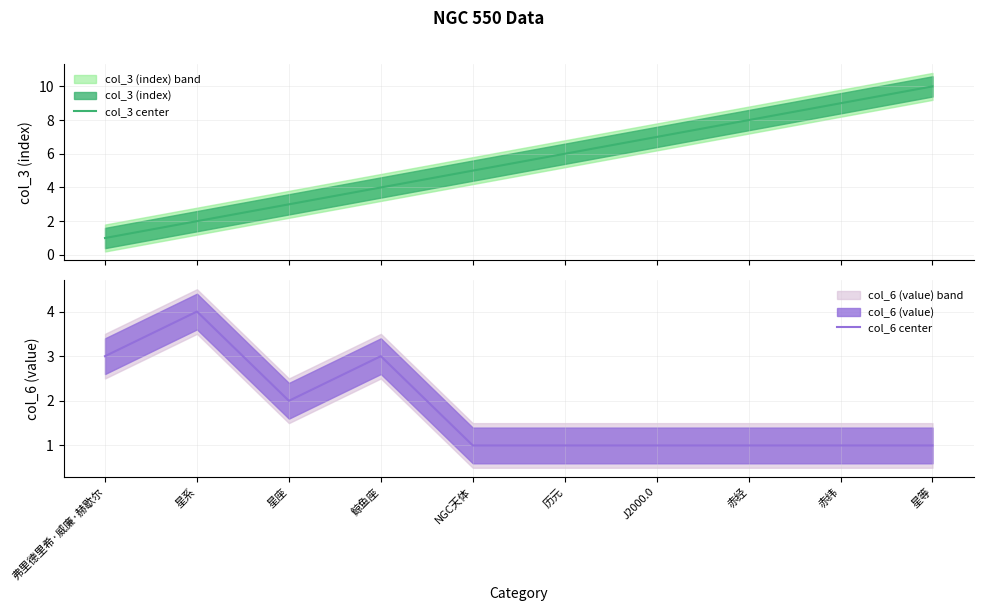

At which category does col_6 center reach its first local peak?

星系